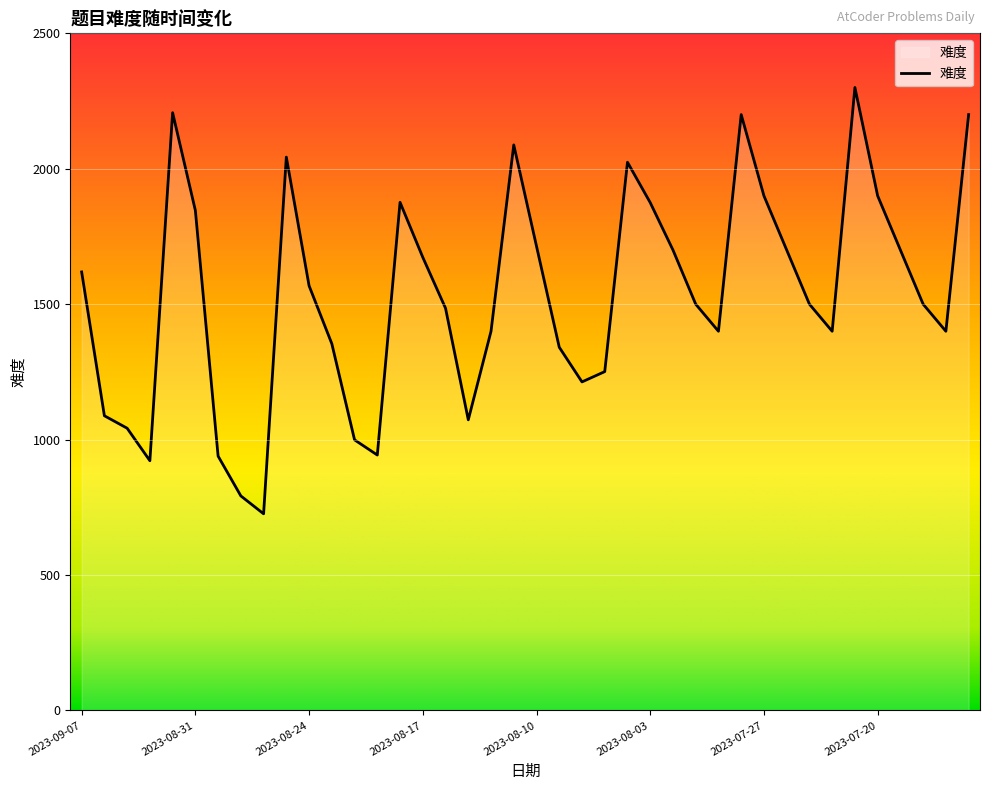

How many lines are shown in the chart?

1